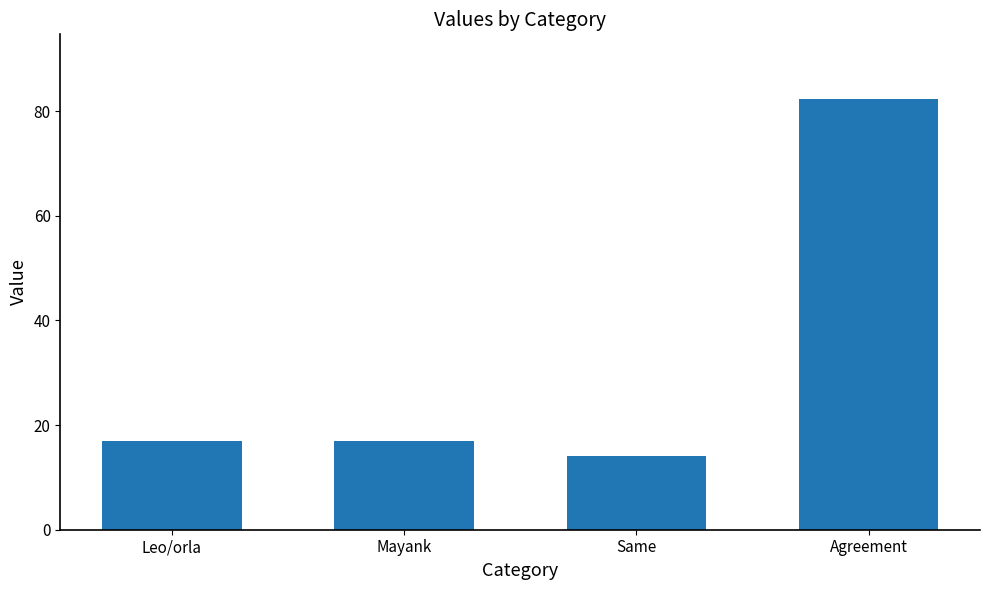

Are the bars horizontal?

No